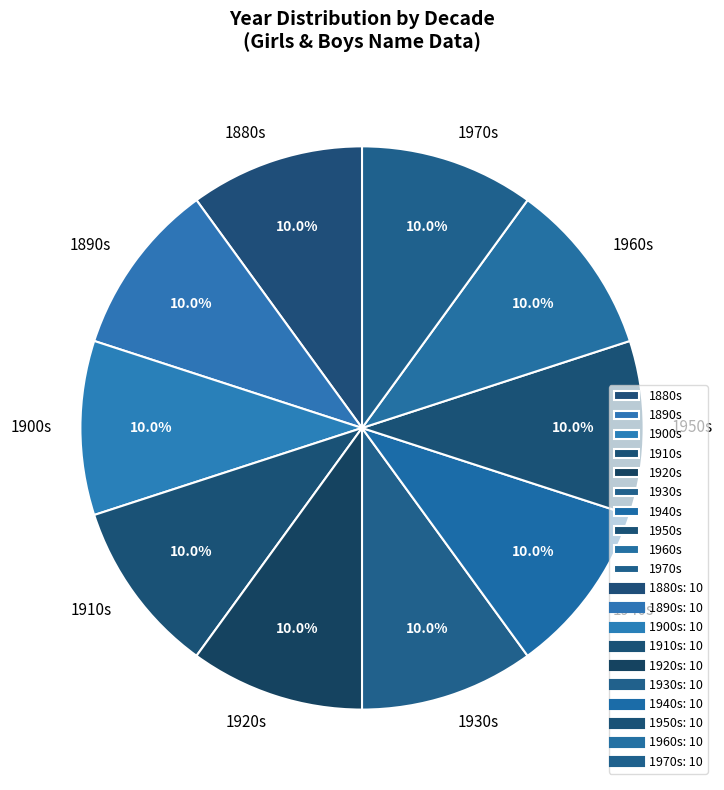

To the nearest percent, what is the average slice percentage?

10%